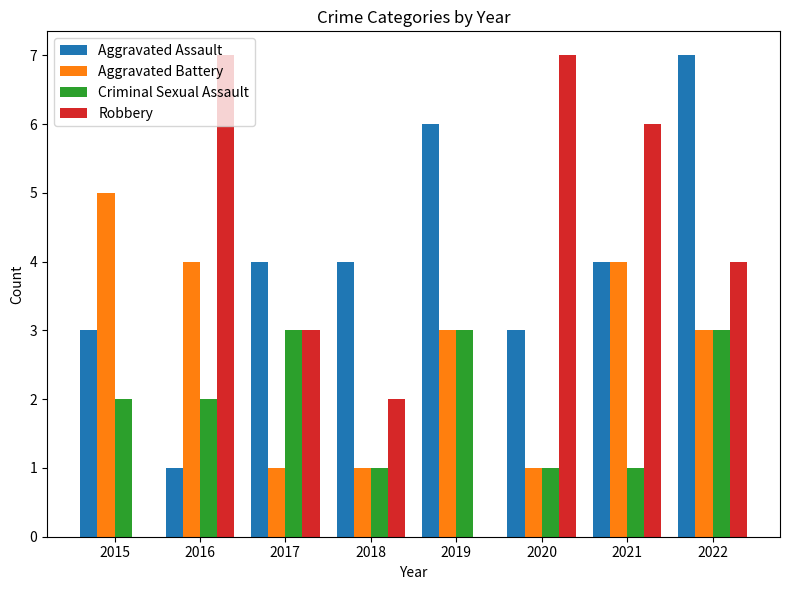

At which category is the sum across all series the highest?

2022